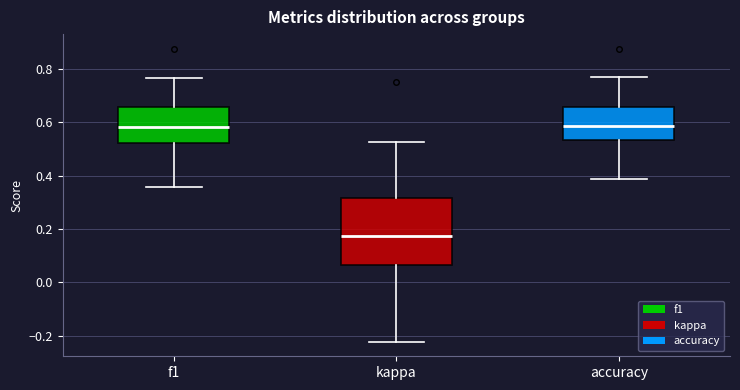

Reading left to right, read every box against the y-axis: the position of its median line, the range the box covers, and the ends of its whiskers. The values are not printed on the chart, so give them approximately, as read against the axis.

f1: median 0.58, box 0.52 to 0.66, whiskers 0.36 to 0.76
kappa: median 0.18, box 0.06 to 0.32, whiskers -0.22 to 0.52
accuracy: median 0.58, box 0.54 to 0.66, whiskers 0.38 to 0.76